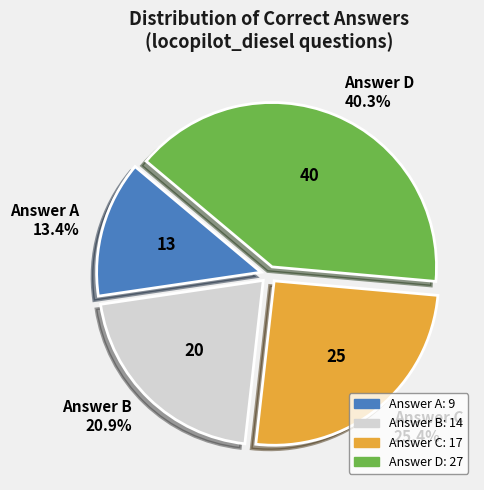

Count the number of slices in the pie.

4